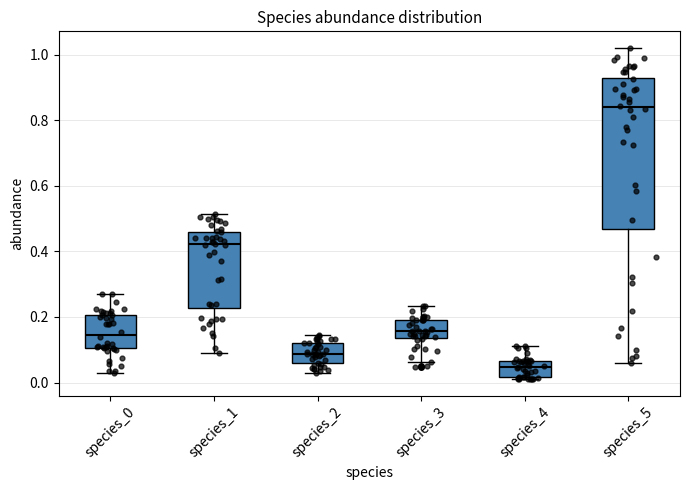

Comparing the boxes themselves (not the whiskers), which one is the tallest?

species_5